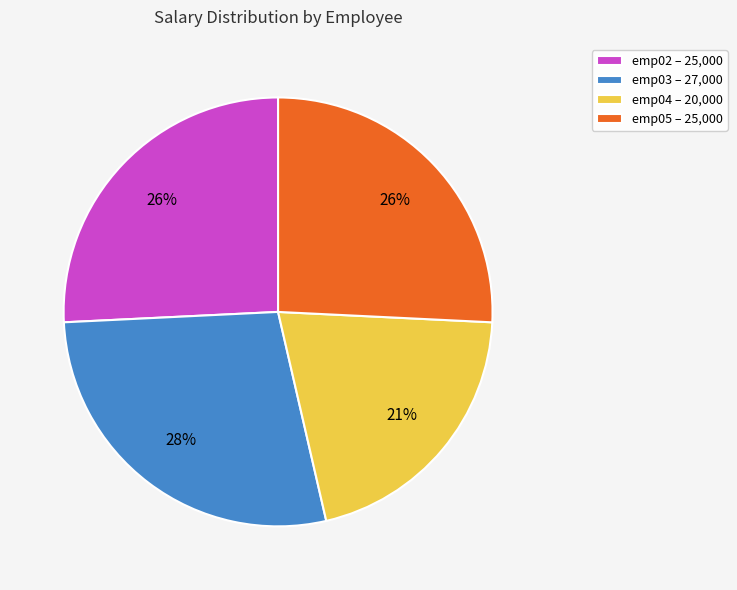

The emp03 slice represents 35% of the pie. True or false?

False